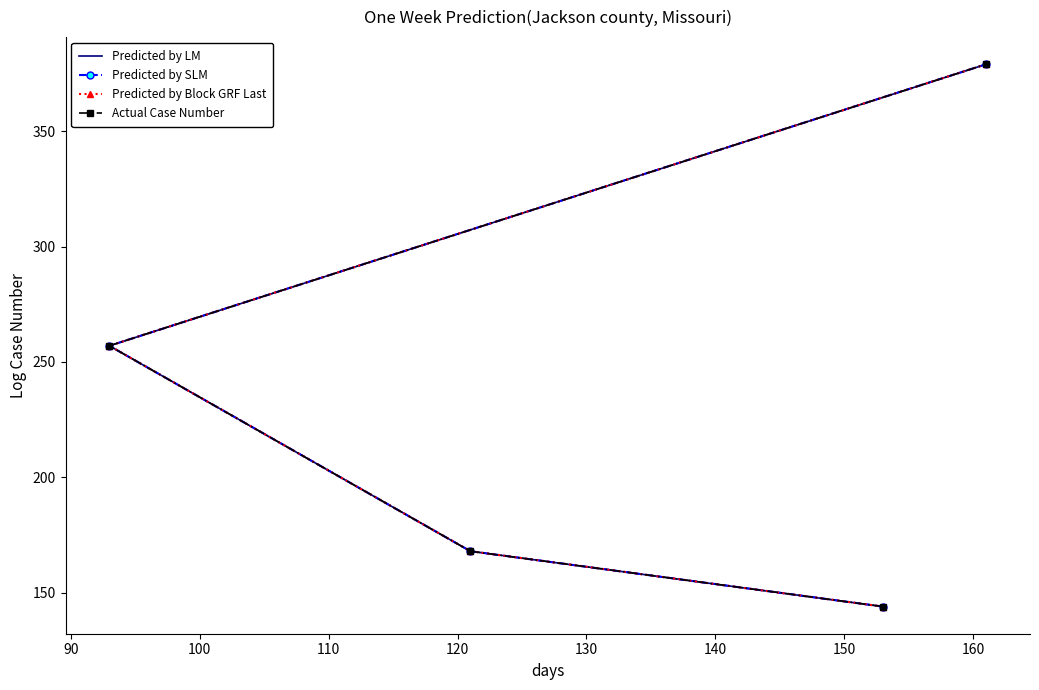

Between 100 and 110, which is larger?

110